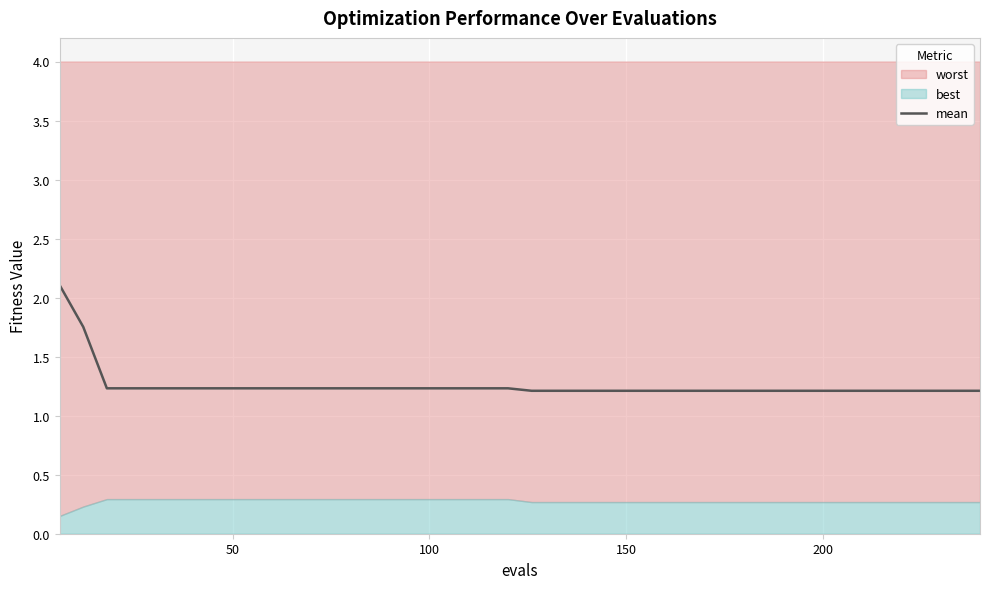

What is the maximum value for mean?

2.1